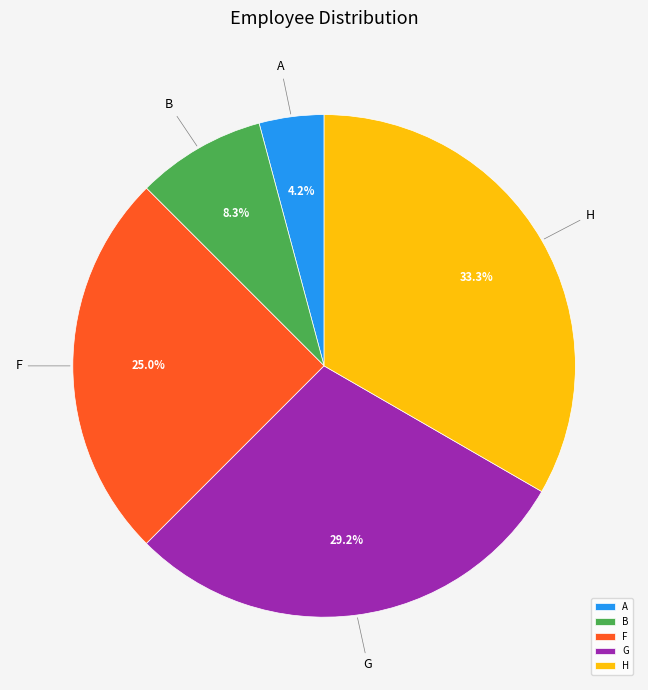

Which has a higher value, H or A?

H